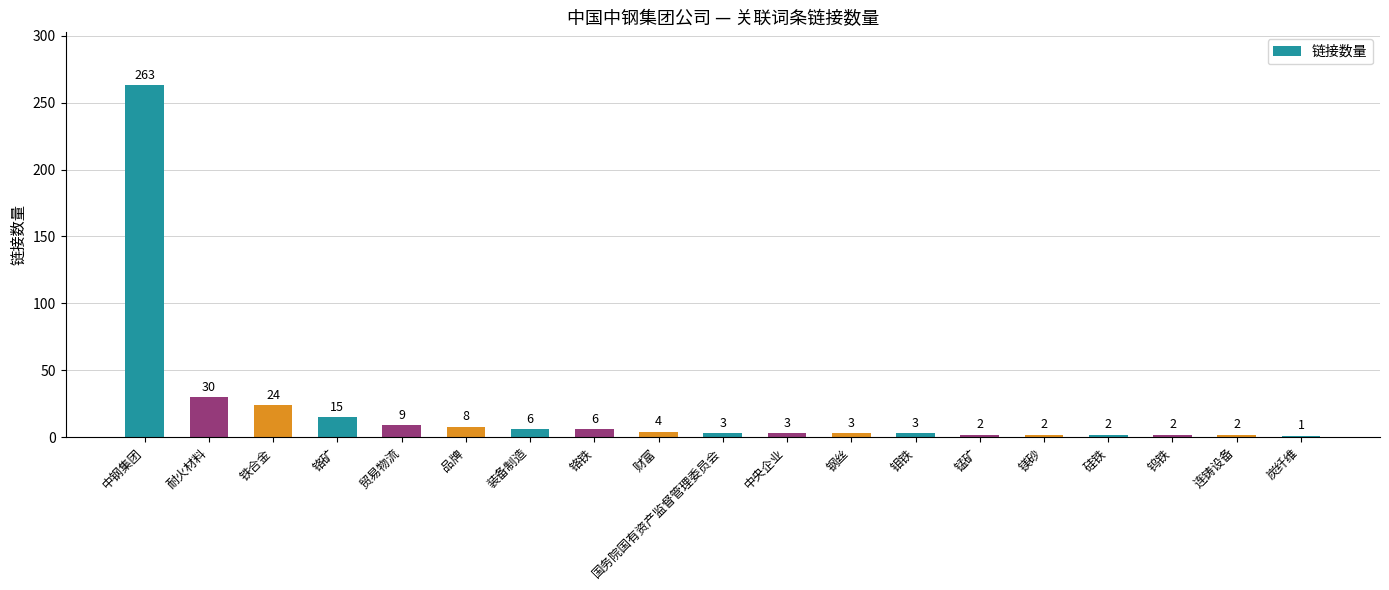

What is the label of the 15th bar from the right?

贸易物流